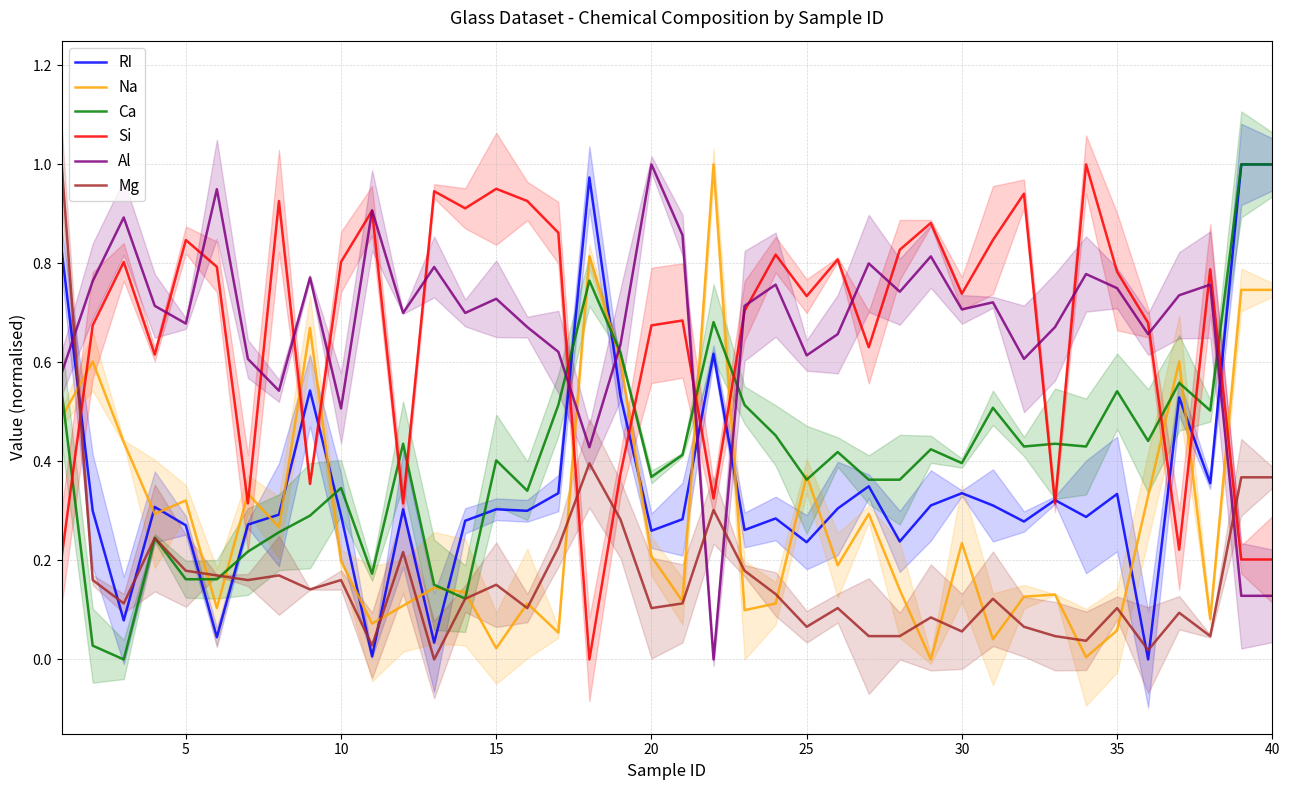

The value of Na at 15 is 0.5. True or false?

False